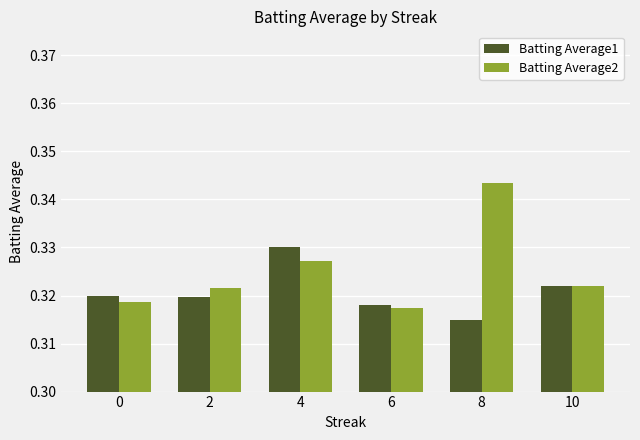

What is the sum of the Batting Average2 values at 0 and 4?

0.6